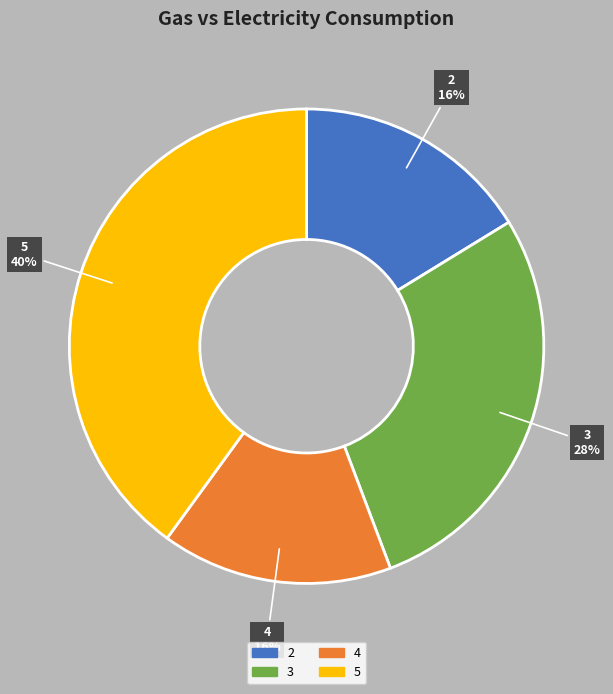

To the nearest percent, what is the combined percentage of 4 and 2?

32%